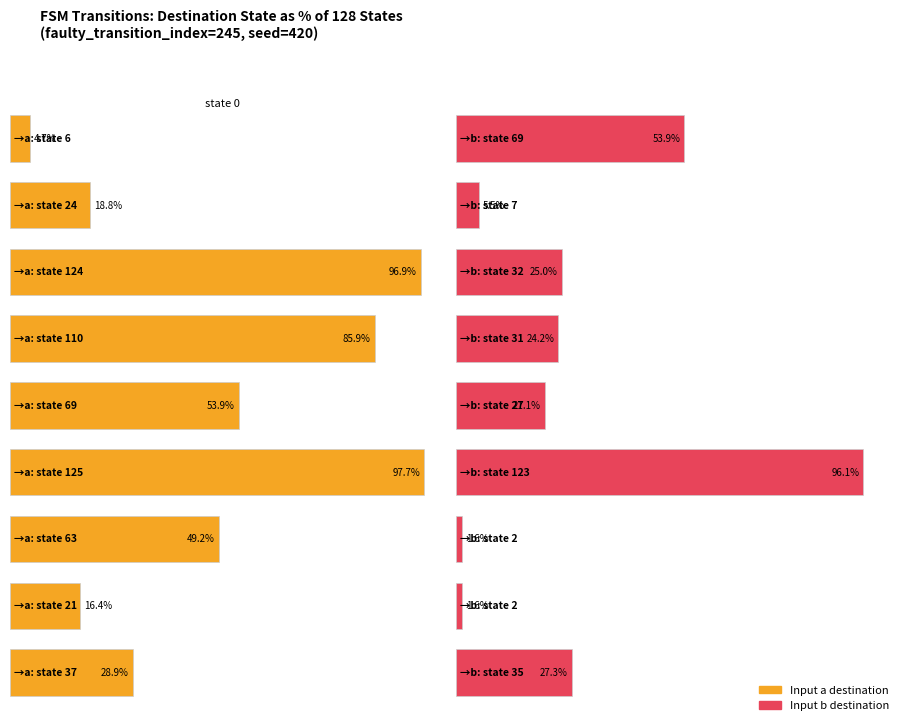

Which series has the largest total across all categories?

input_symbol_a